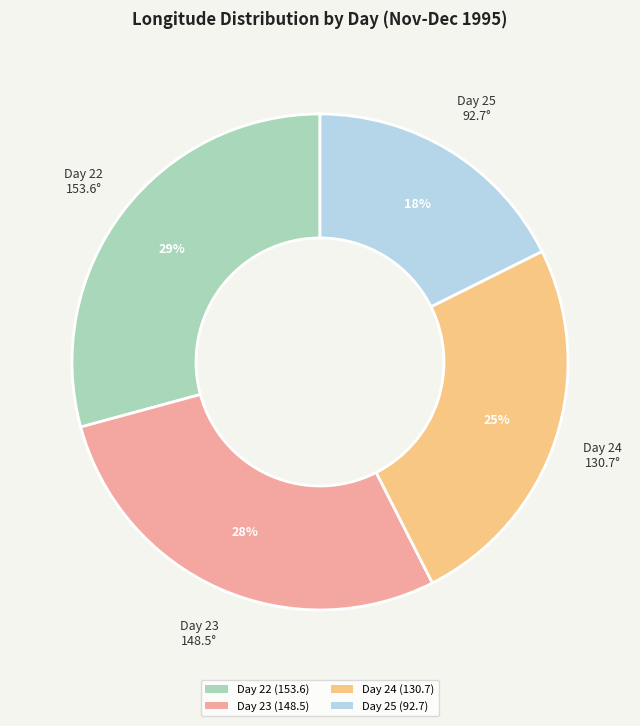

Does Day 22 (153.6) represent more than half of the total?

No